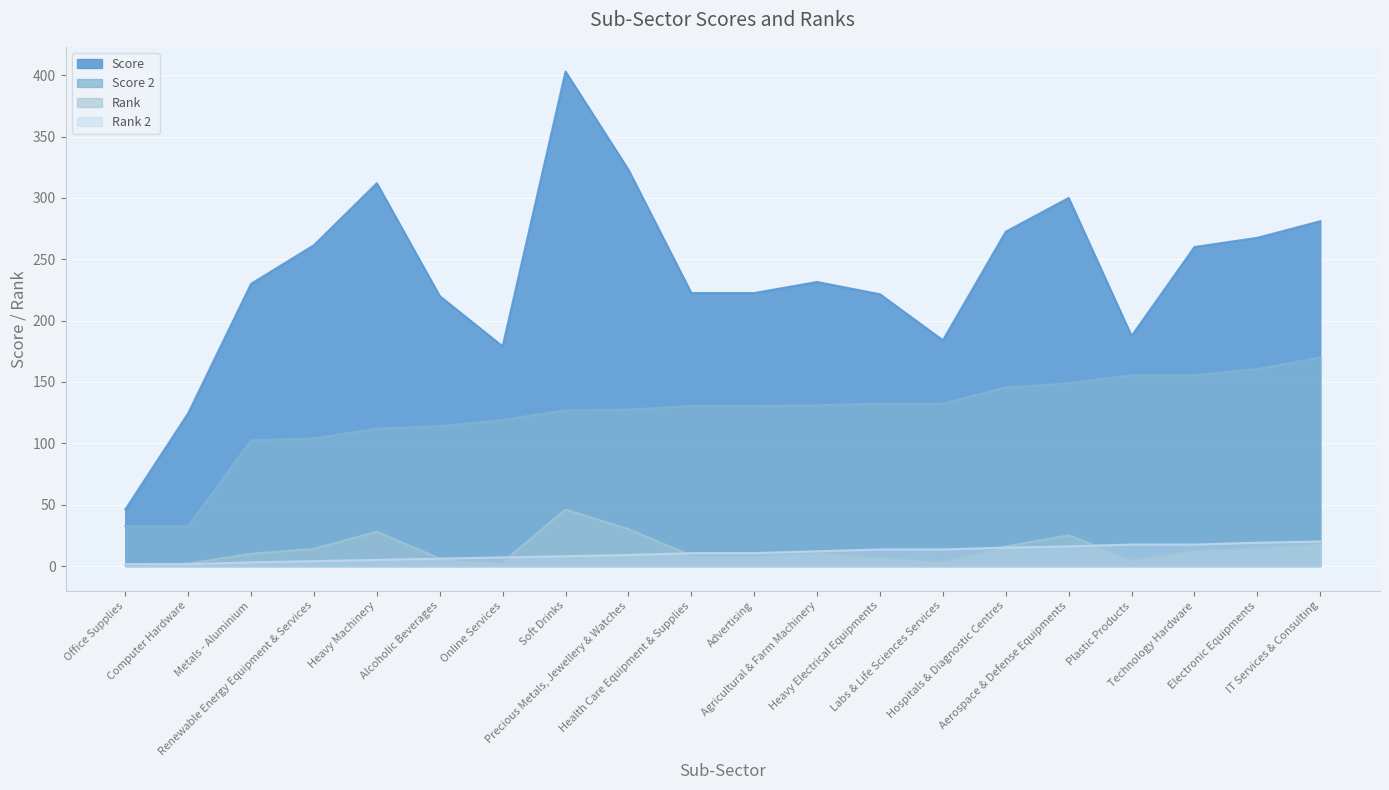

True or false: Score 2 has more than 1 points higher than both neighbors.

False